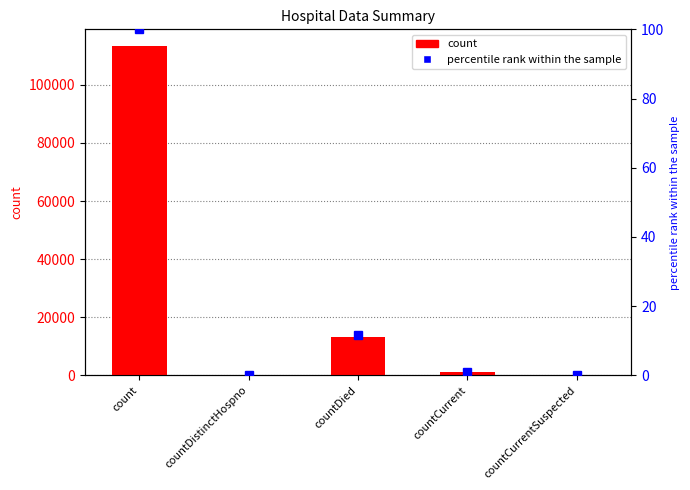

Which label corresponds to the smallest value in the chart?

countDistinctHospno